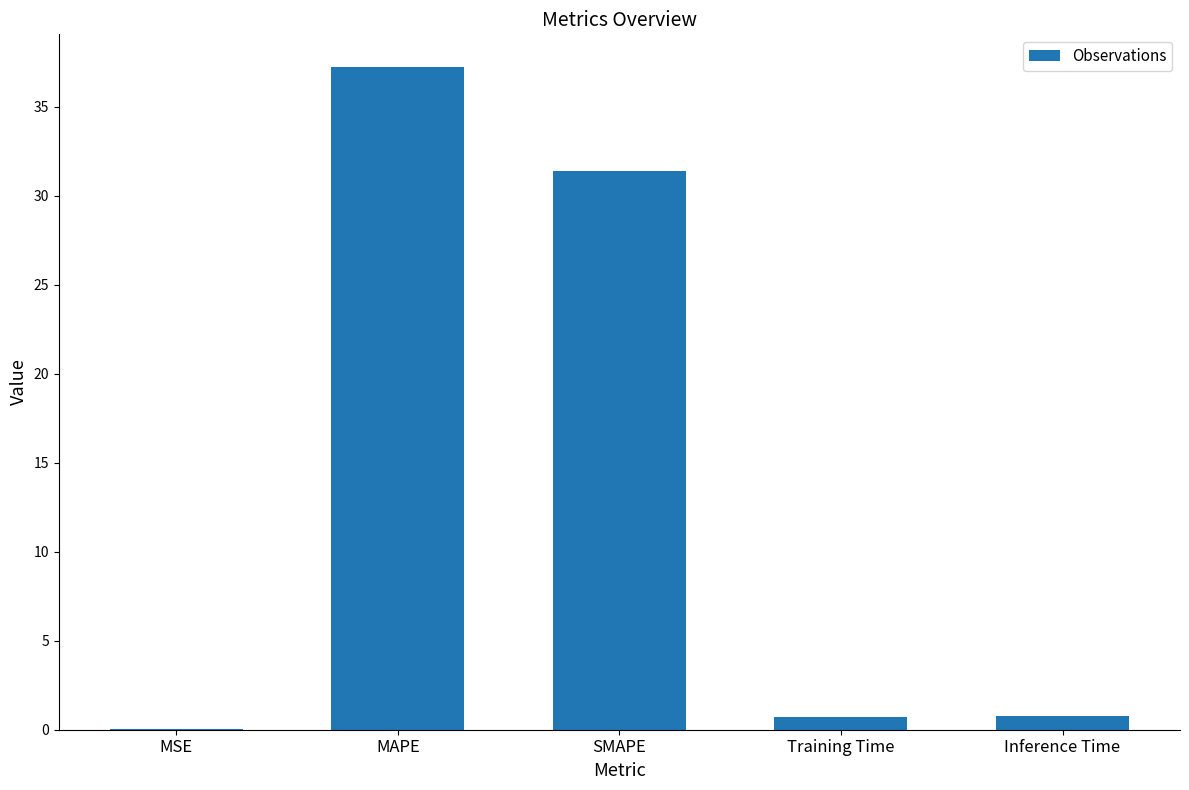

Which category has the highest value across all series?

MAPE